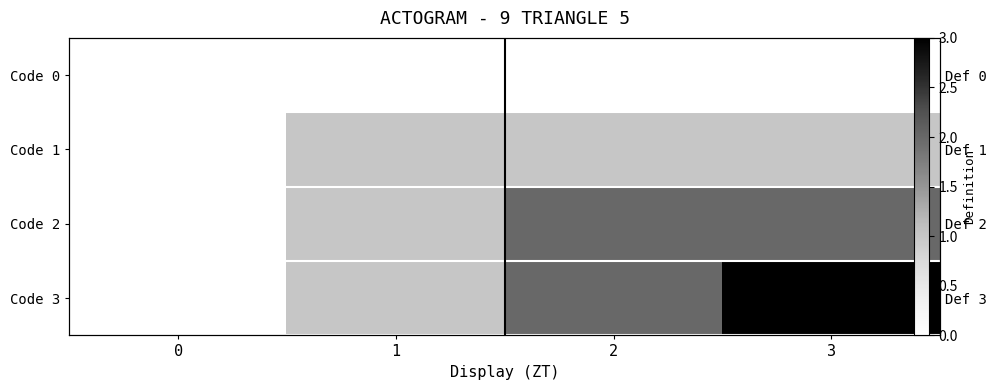

Which series has the largest range (max minus min)?

Code 3